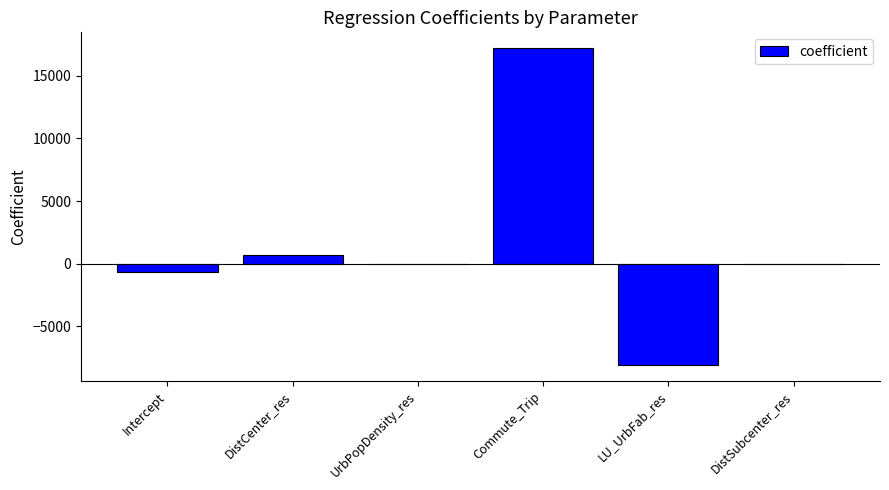

At which category does the chart reach its peak across all series?

Commute_Trip